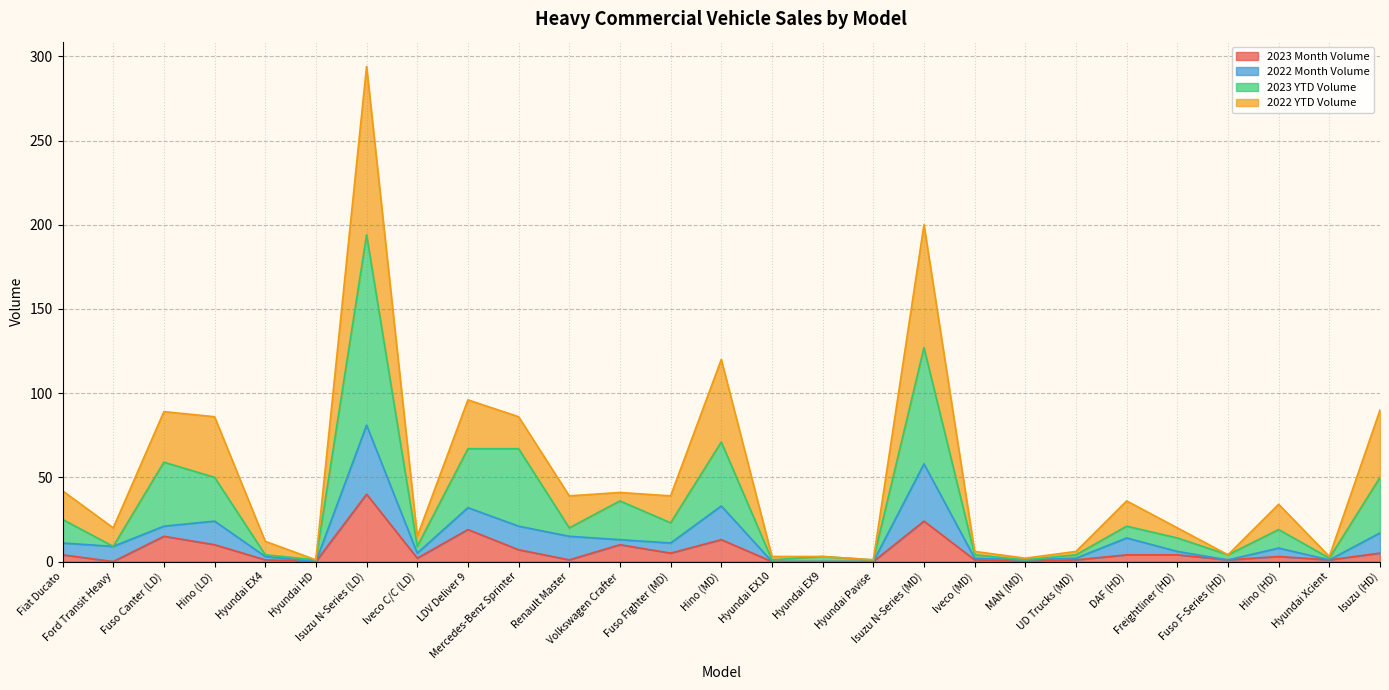

At how many categories does at least one series exceed 221?

1